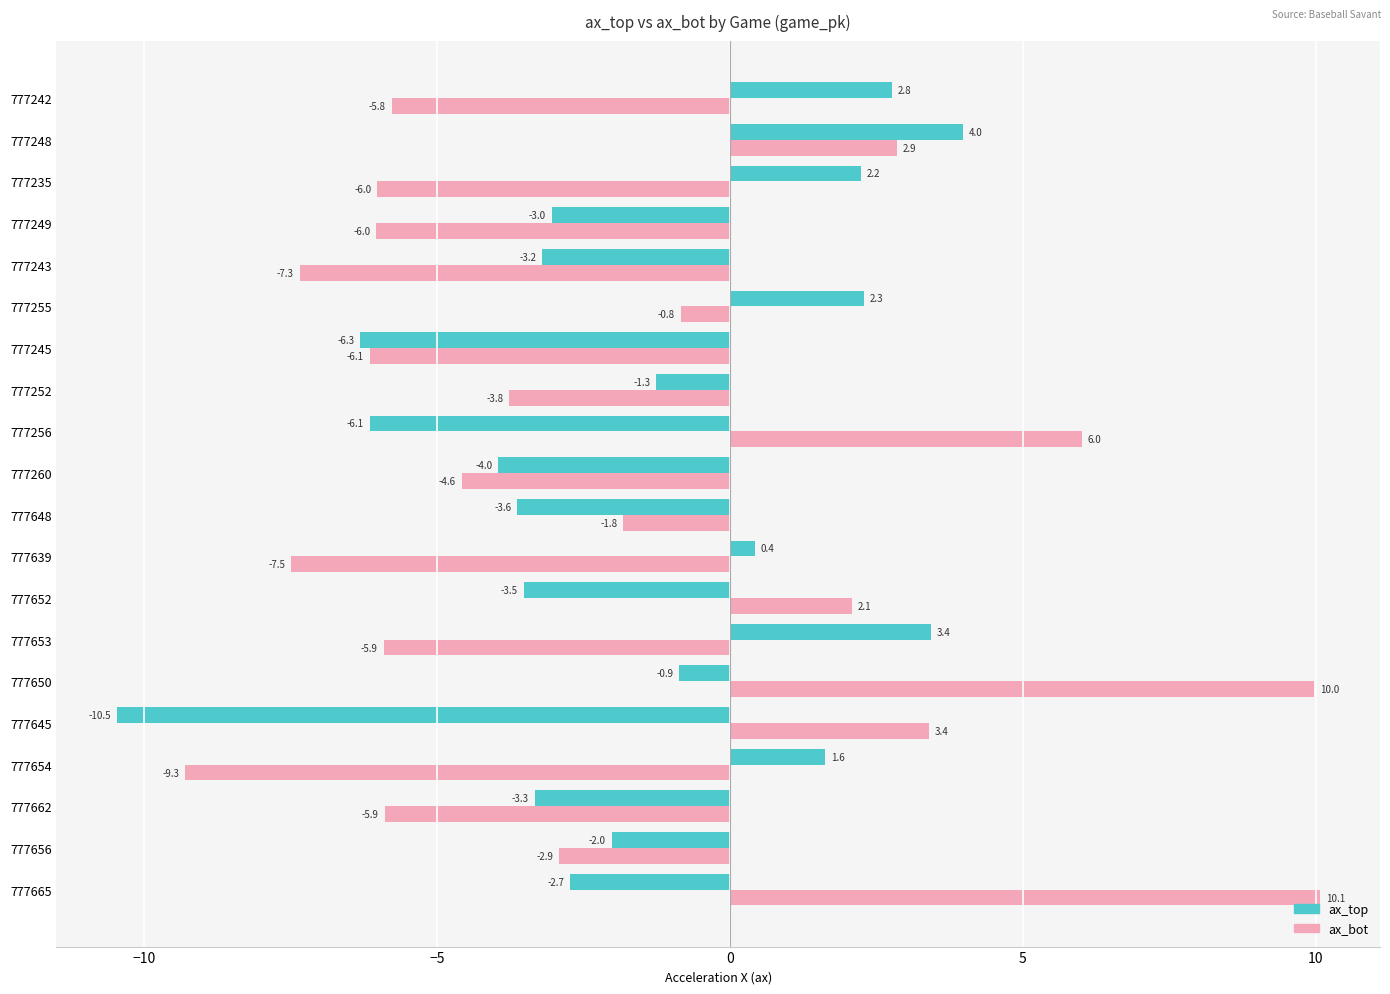

Is the value of ax_bot at 777656 greater than the value of ax_top at 777235?

No